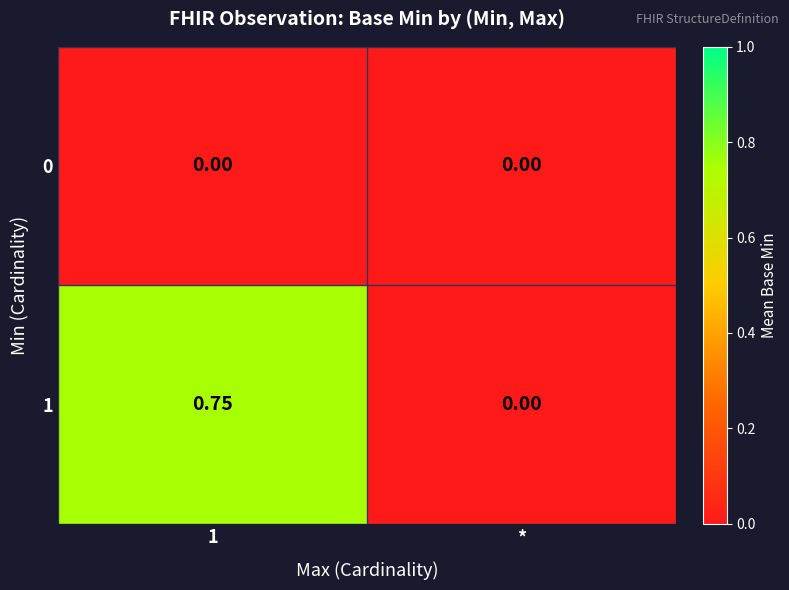

At which label does 1 reach its minimum?

*